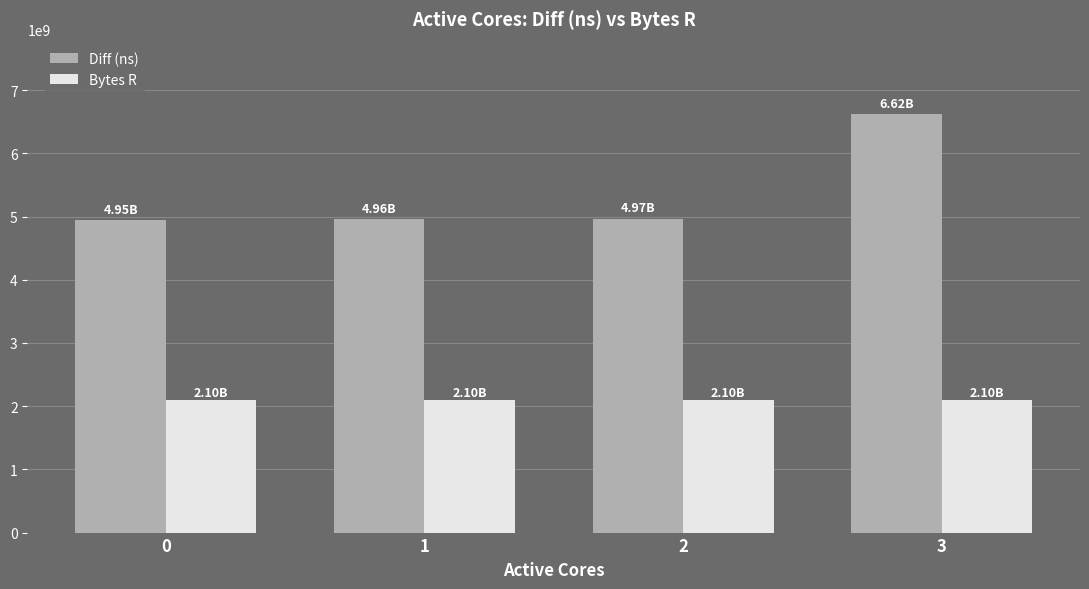

What is the sum of all Bytes R values?

8388608000